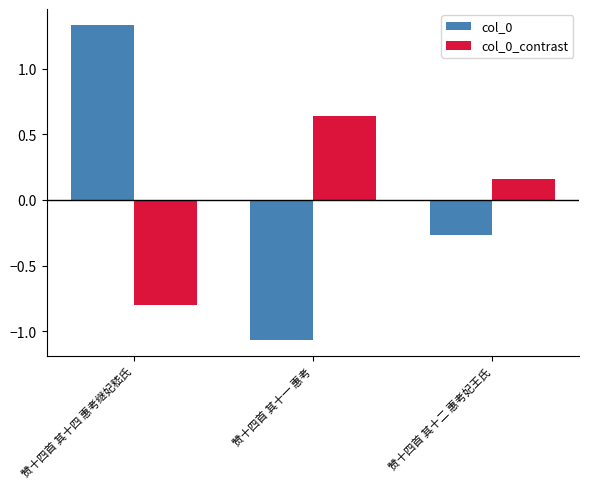

How many bars are there in each group?

2